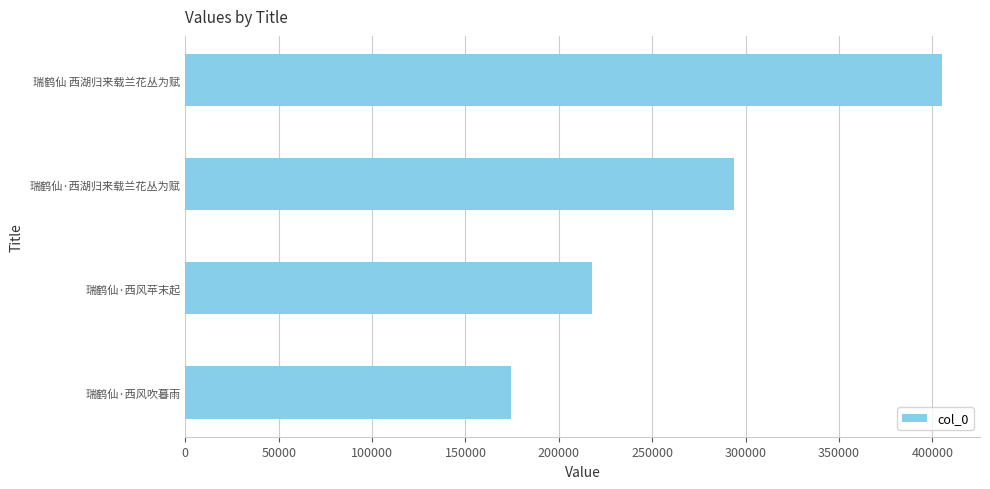

Rank the categories by value from lowest to highest.

瑞鹤仙·西风吹暮雨, 瑞鹤仙·西风苹末起, 瑞鹤仙·西湖归来载兰花丛为赋, 瑞鹤仙 西湖归来载兰花丛为赋